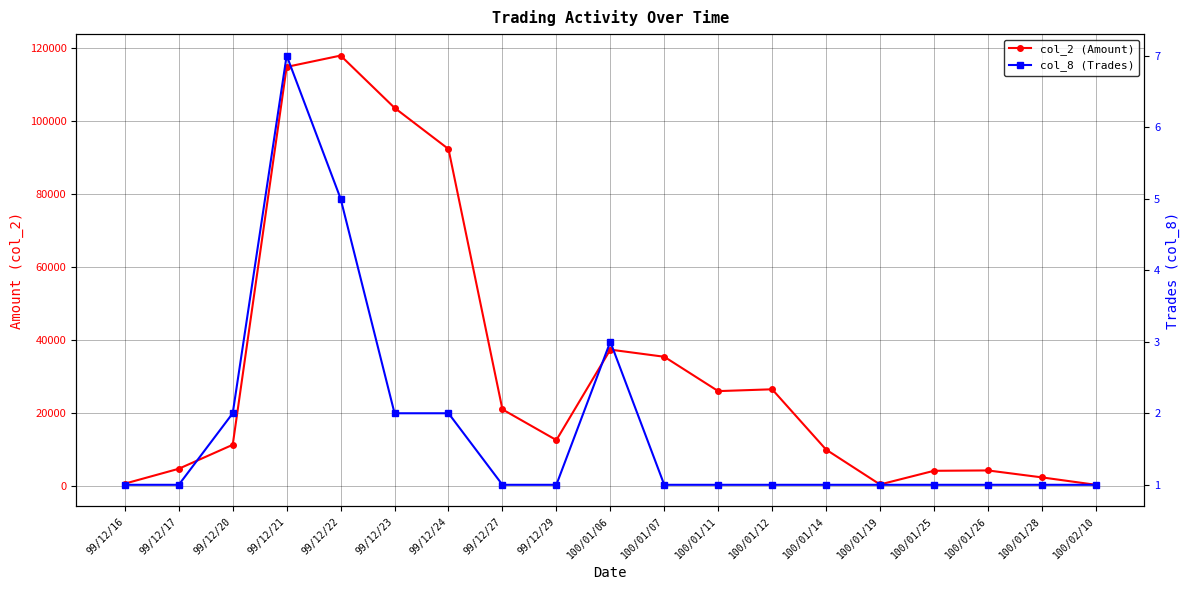

Which series changed the most between 99/12/20 and 99/12/24?

col_2 (Amount)